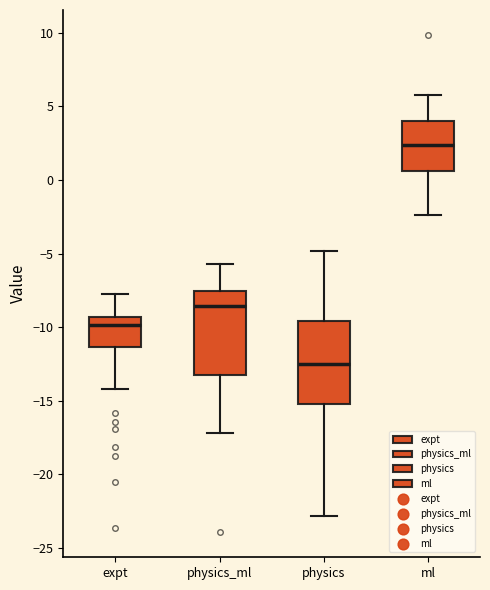

Where does the upper whisker of the box for expt end on the y-axis? The values are not printed on the chart, so give them approximately, as read against the axis.

-8.0